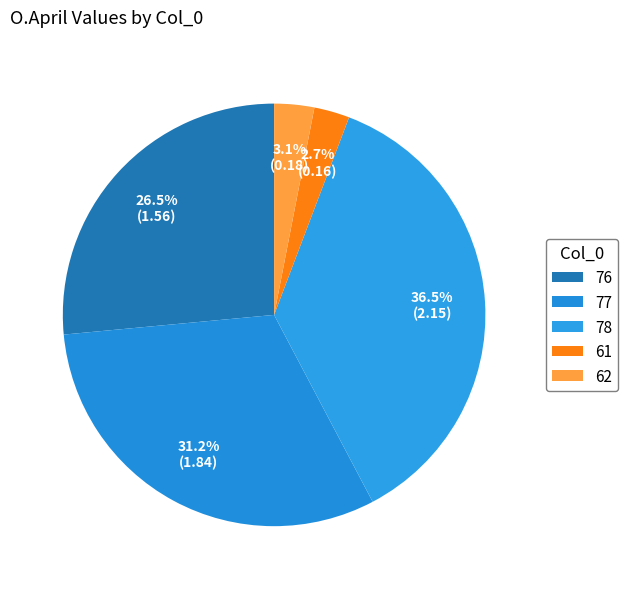

Rank the categories by value from lowest to highest.

61, 62, 76, 77, 78